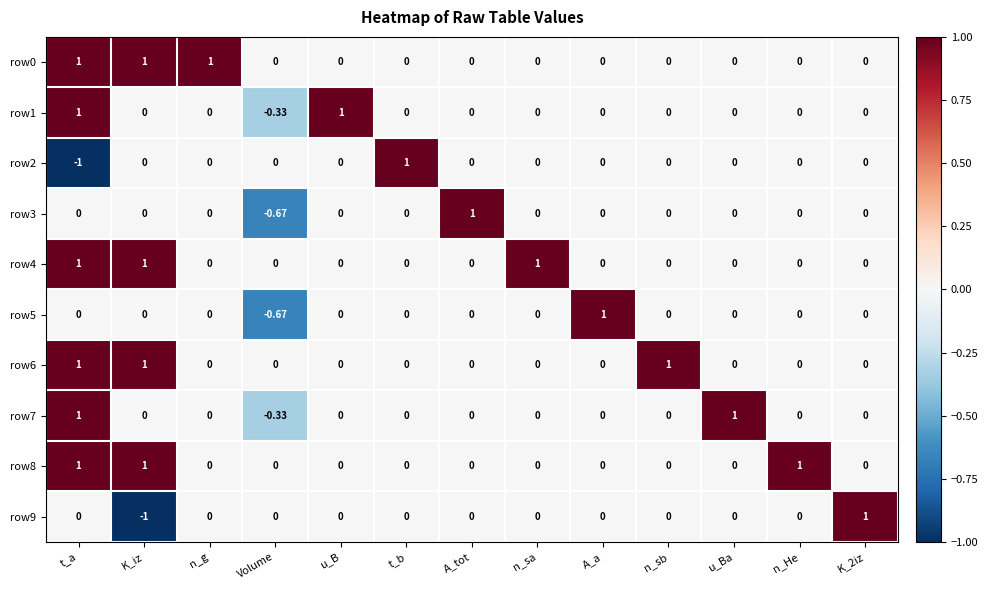

At which category is the sum across all series the highest?

t_a